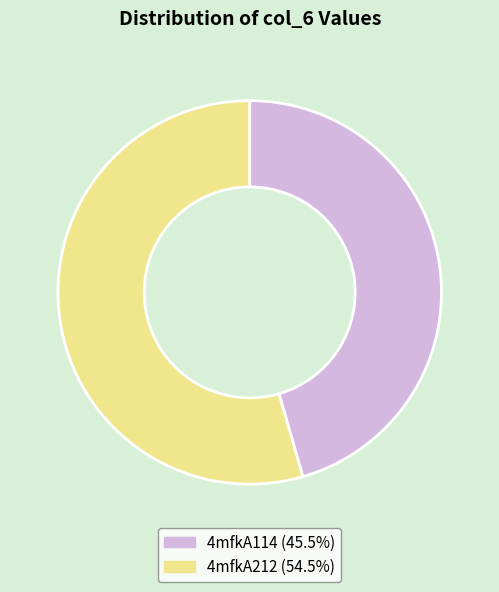

The 4mfkA114 slice represents 46% of the pie. True or false?

True